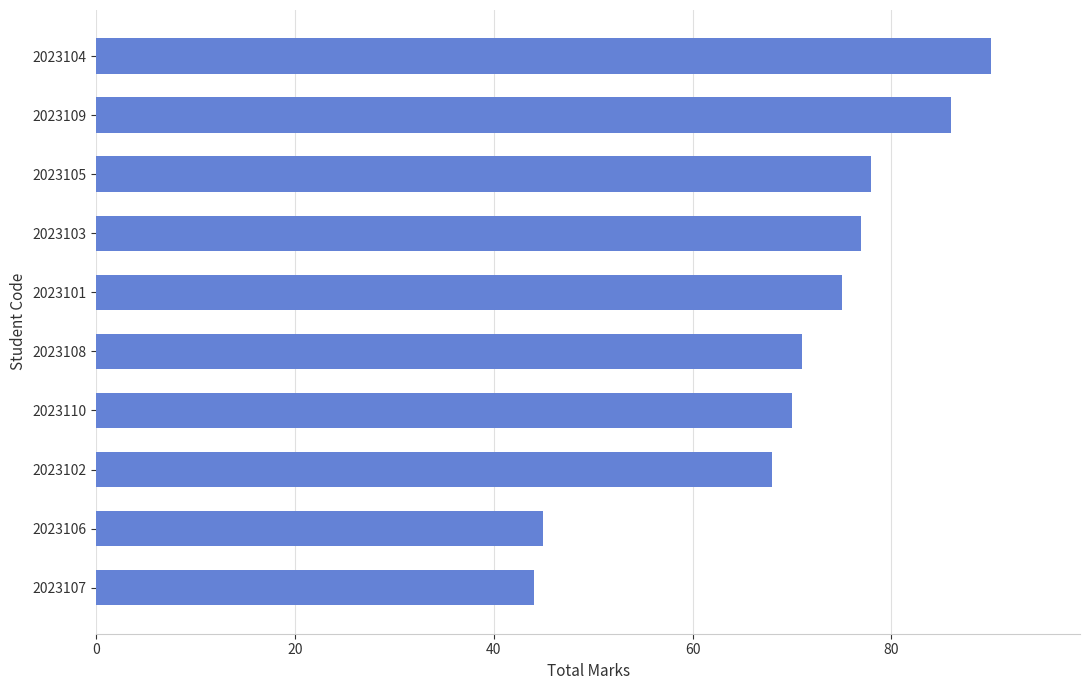

How many bars are there in total?

10